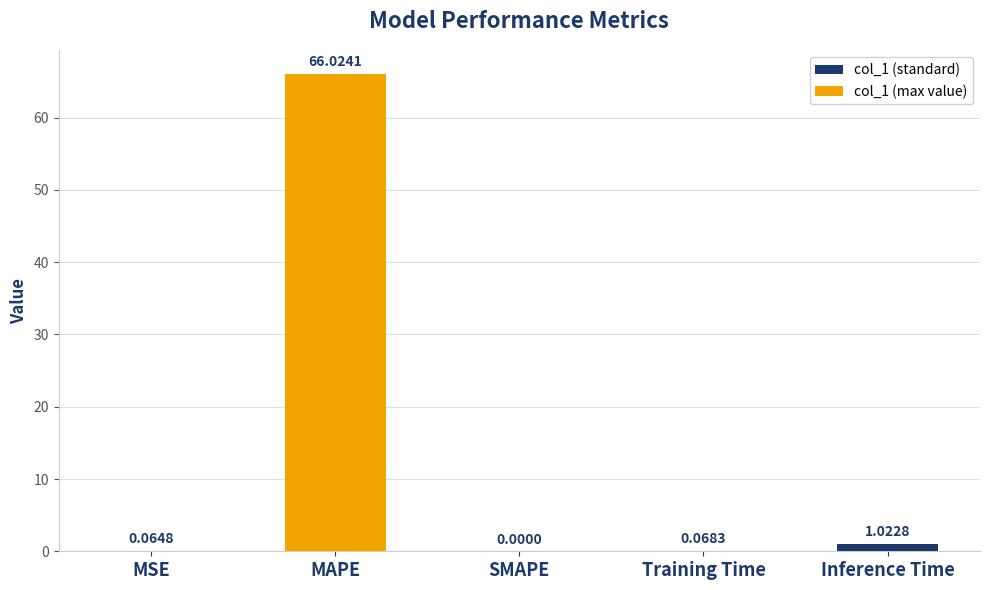

What is the sum of all values?

67.2